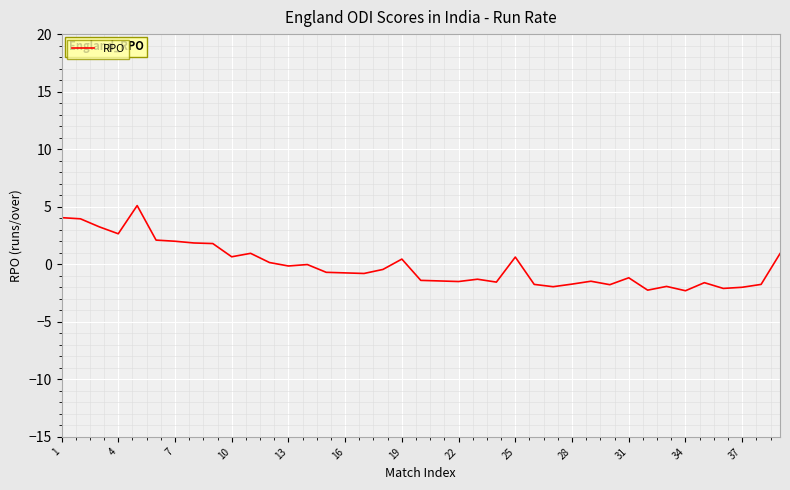

What is the minimum value shown in the chart?

-2.3